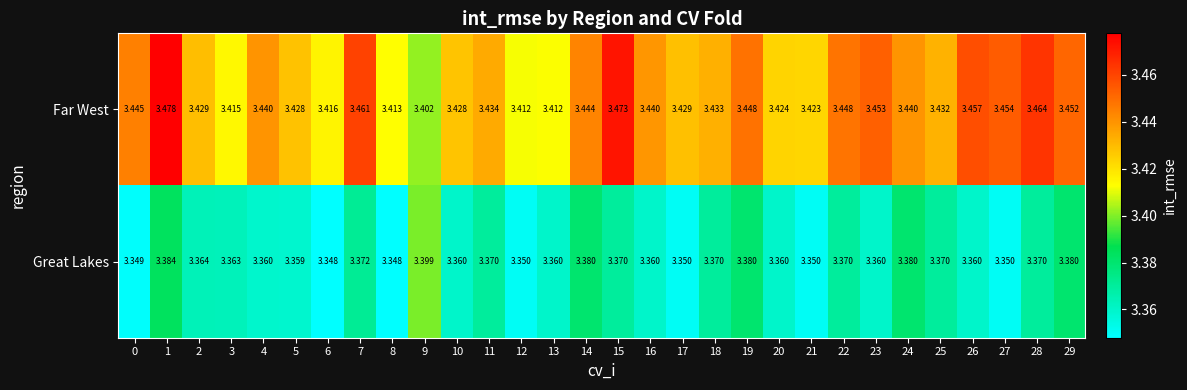

Which series has the largest range (max minus min)?

Far West